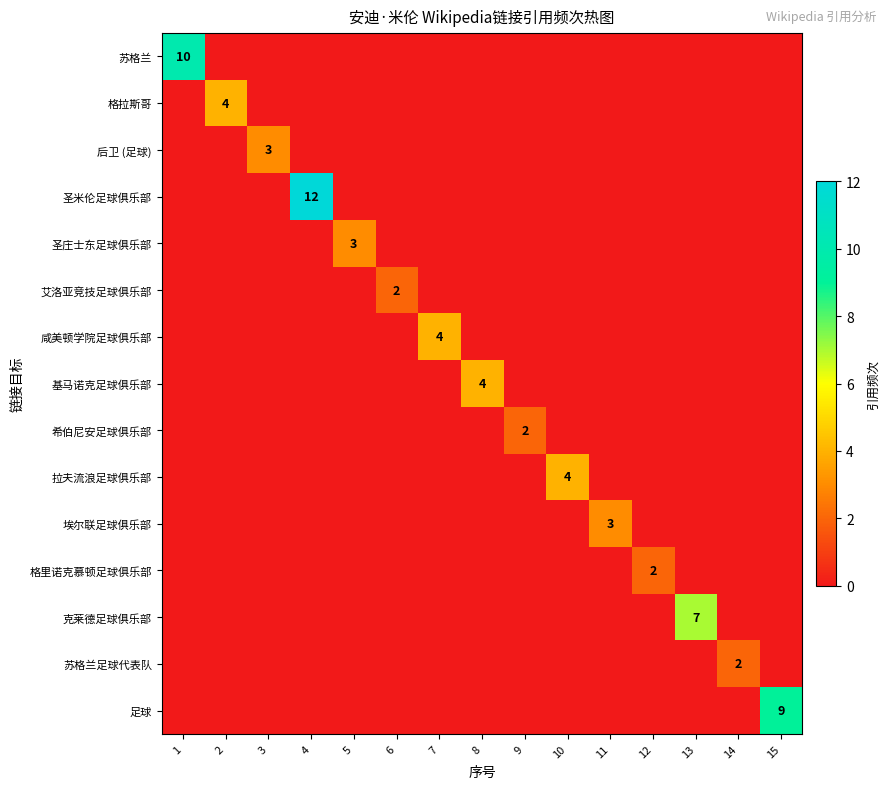

True or false: 格里诺克慕顿足球俱乐部 has a value of 1 at 12.

False